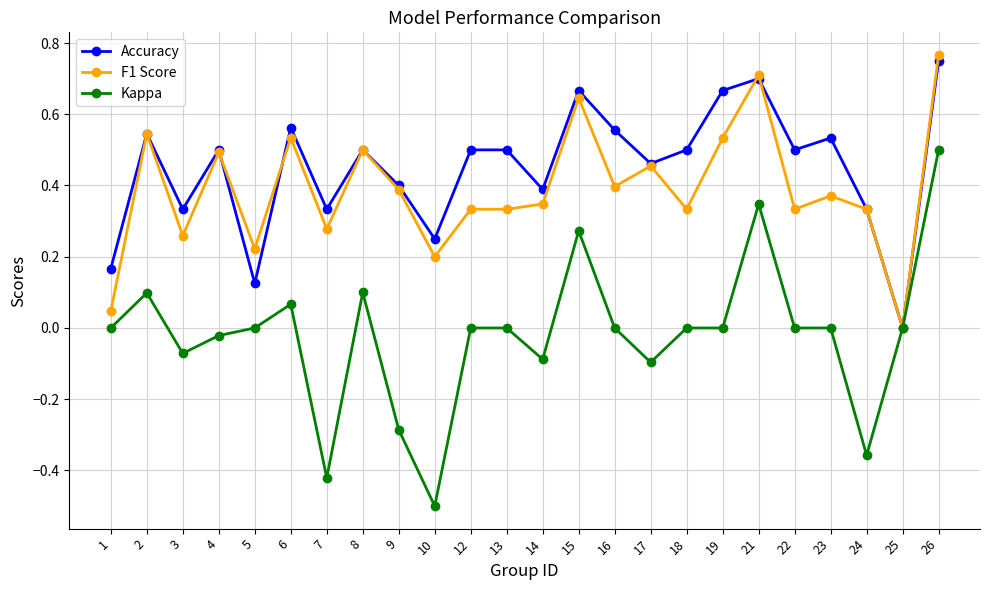

Count the number of categories in the chart.

24